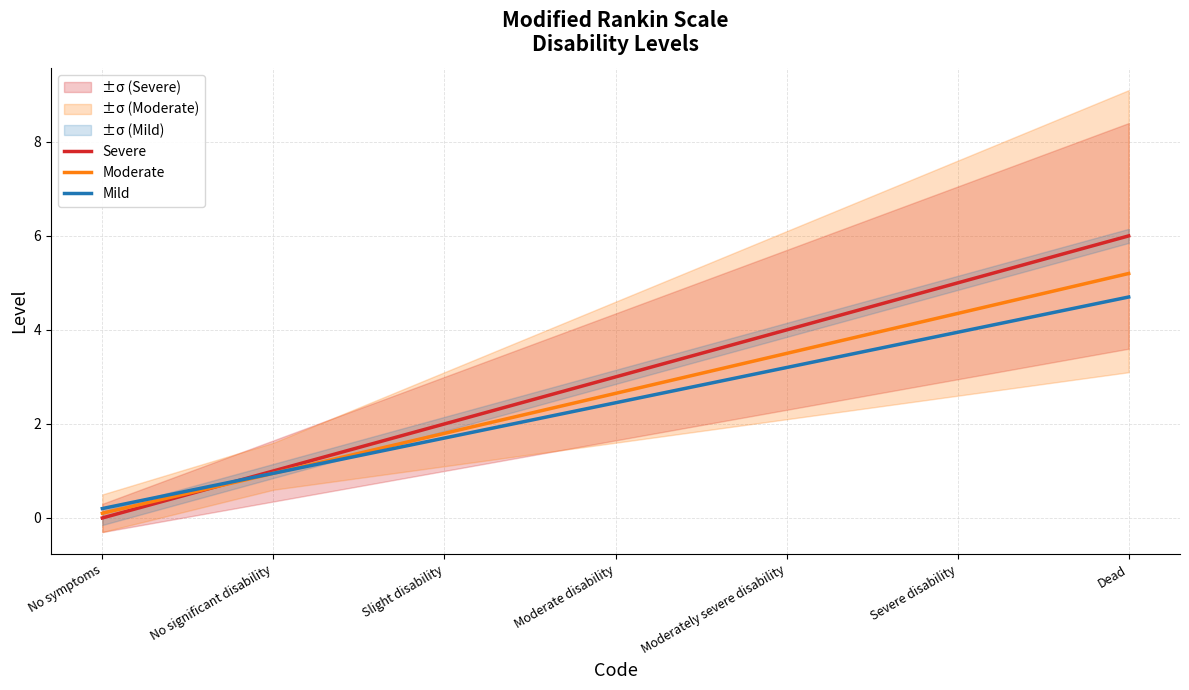

Rank the series at No significant disability from lowest to highest value.

Moderate, Mild, Severe